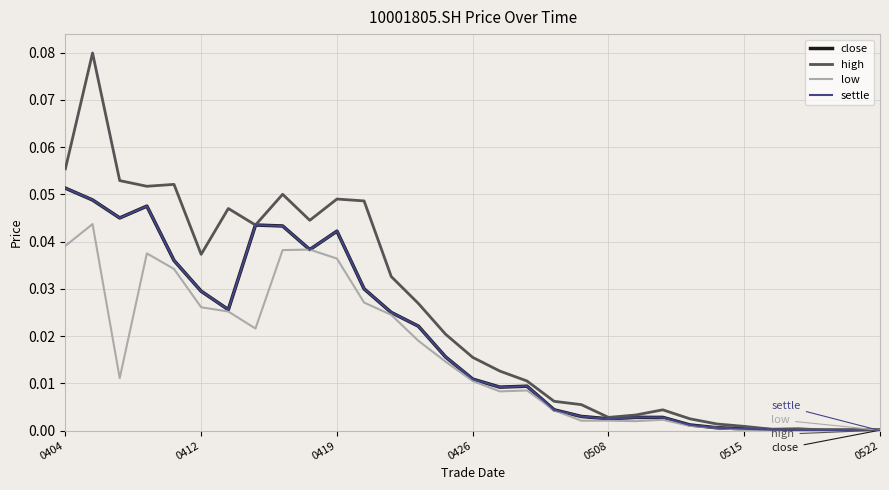

Which series has the largest range (max minus min)?

high